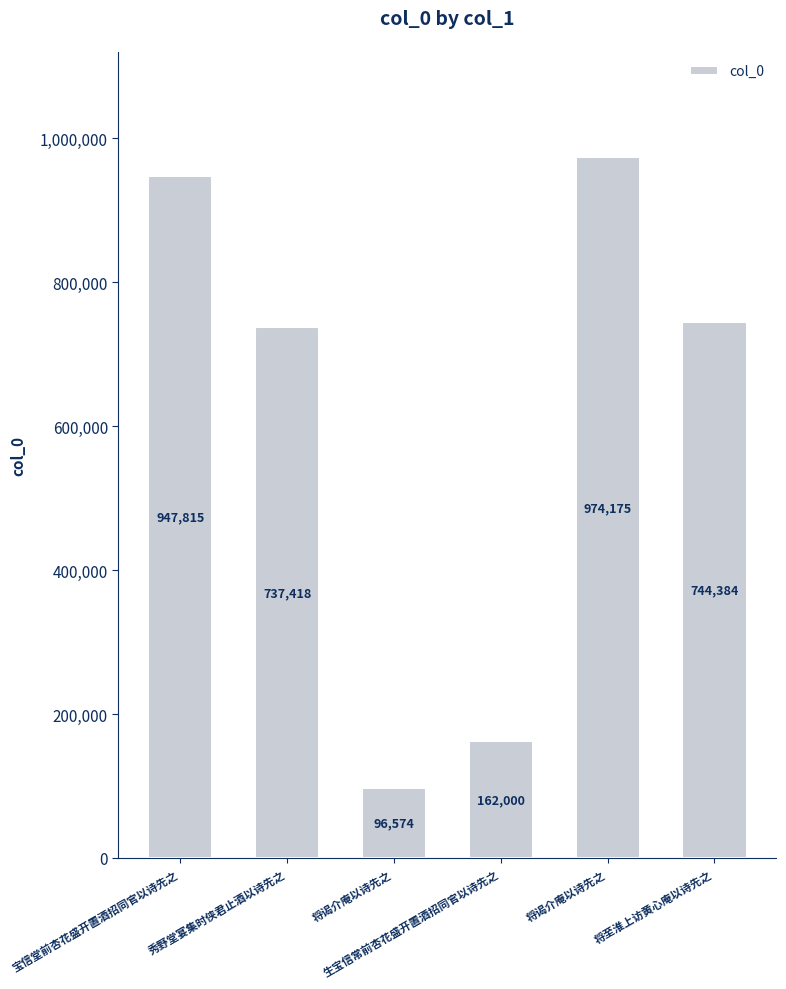

How many distinct data groups are displayed?

1